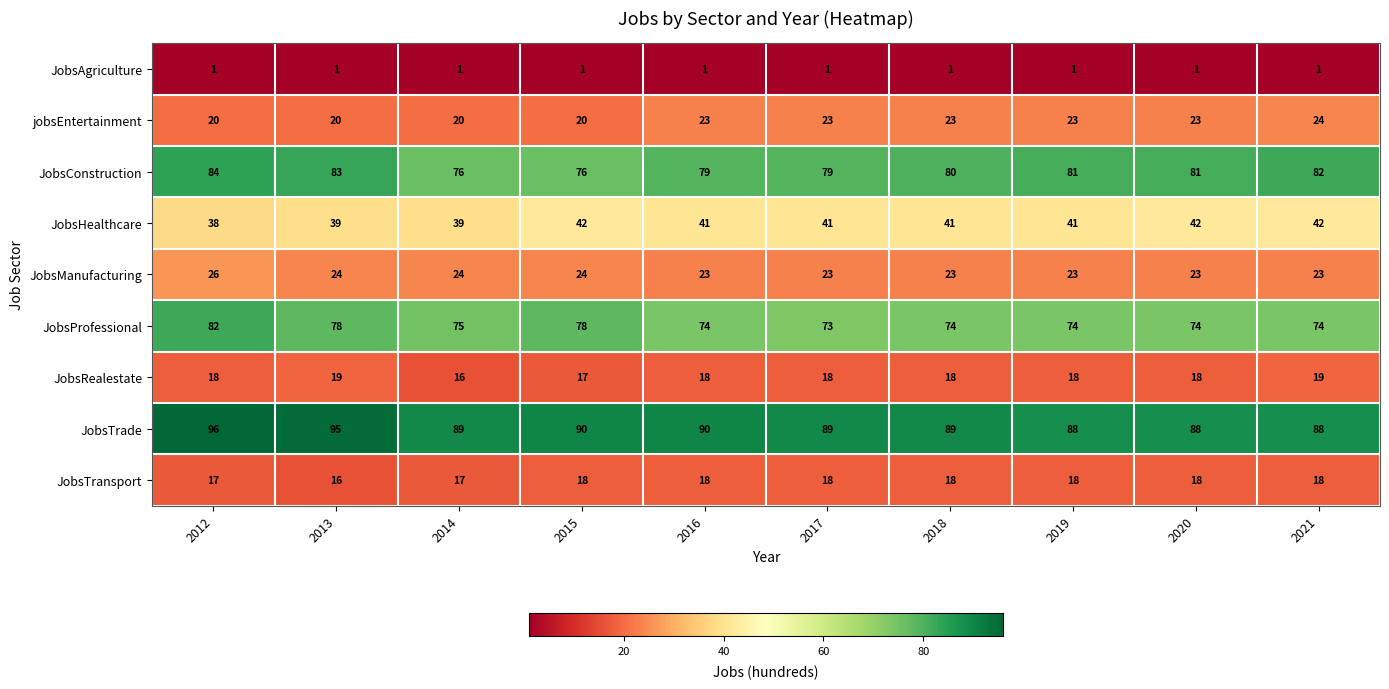

At which category is the sum across all series the highest?

2012